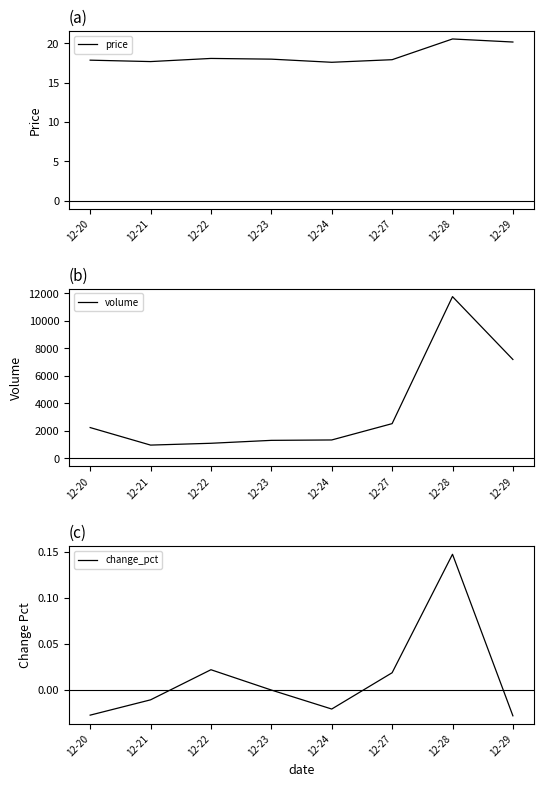

What is the highest value of the volume series?

11764.7